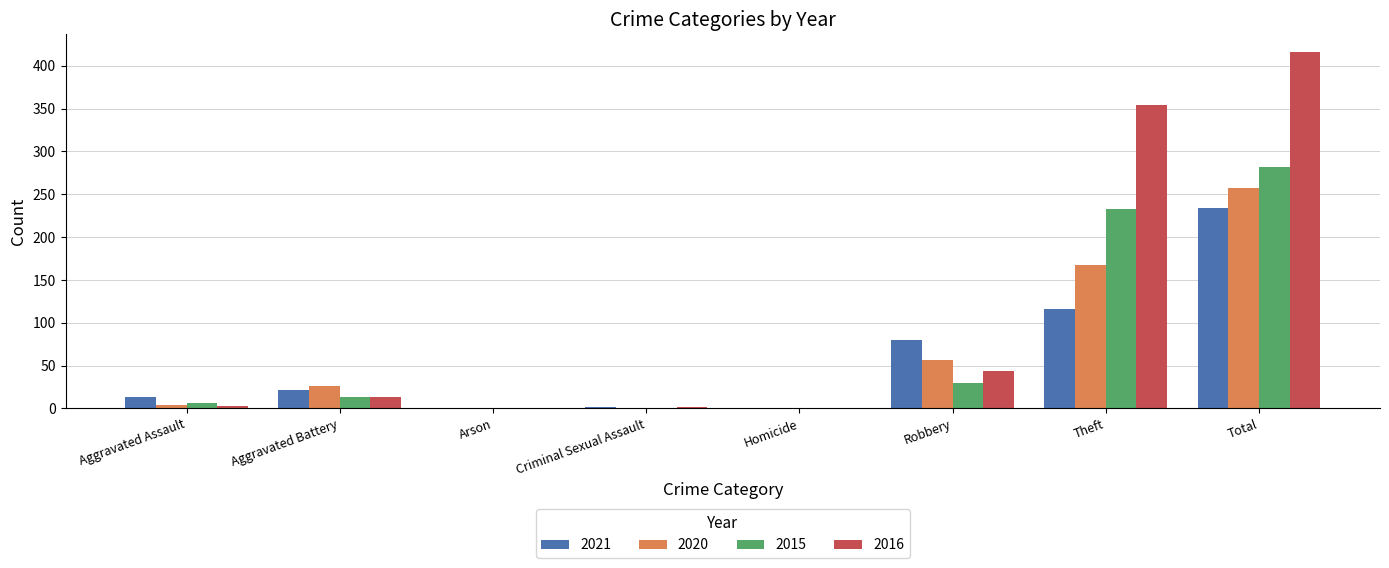

What is the sum of all 2020 values?

514